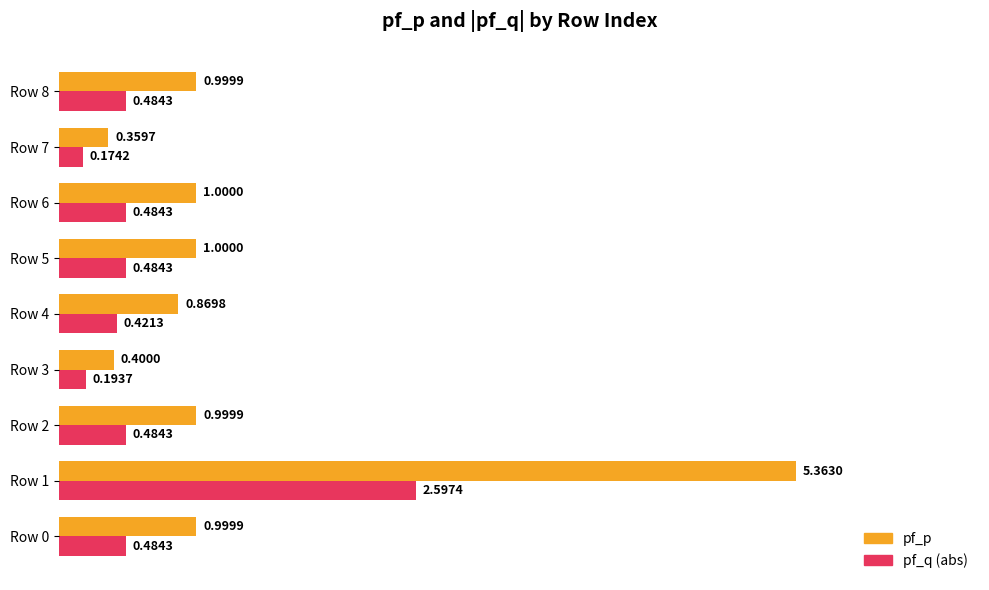

At which category is the sum across all series the highest?

Row 1